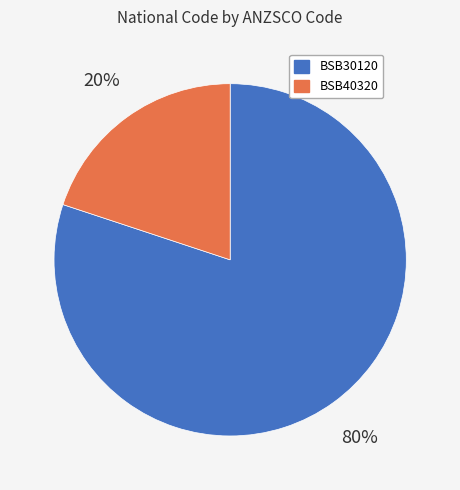

To the nearest percent, what is the average slice percentage?

50%